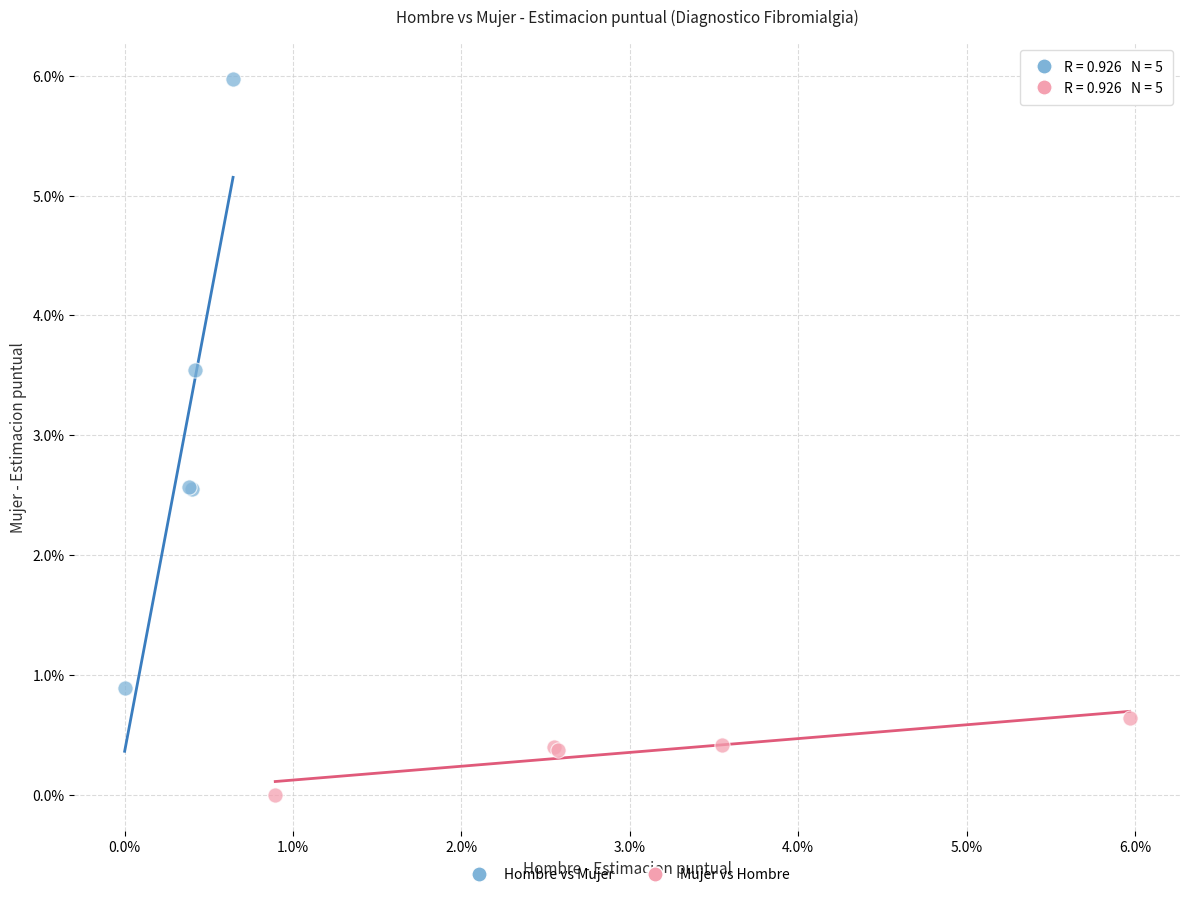

What are all the series names shown in the legend?

Hombre vs Mujer, Mujer vs Hombre